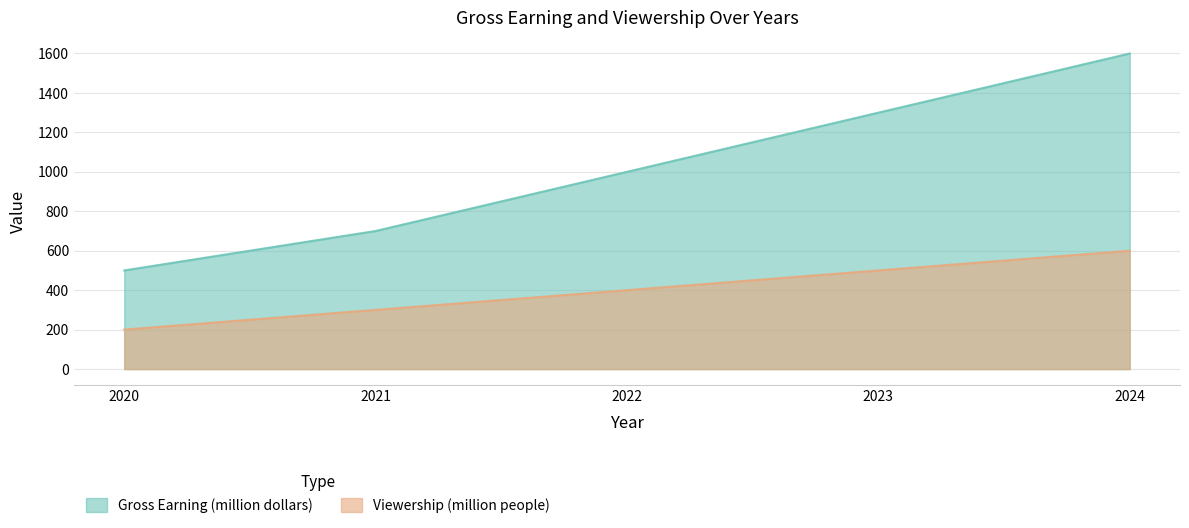

True or false: Viewership (million people) and Gross Earning (million dollars) cross at least once.

False